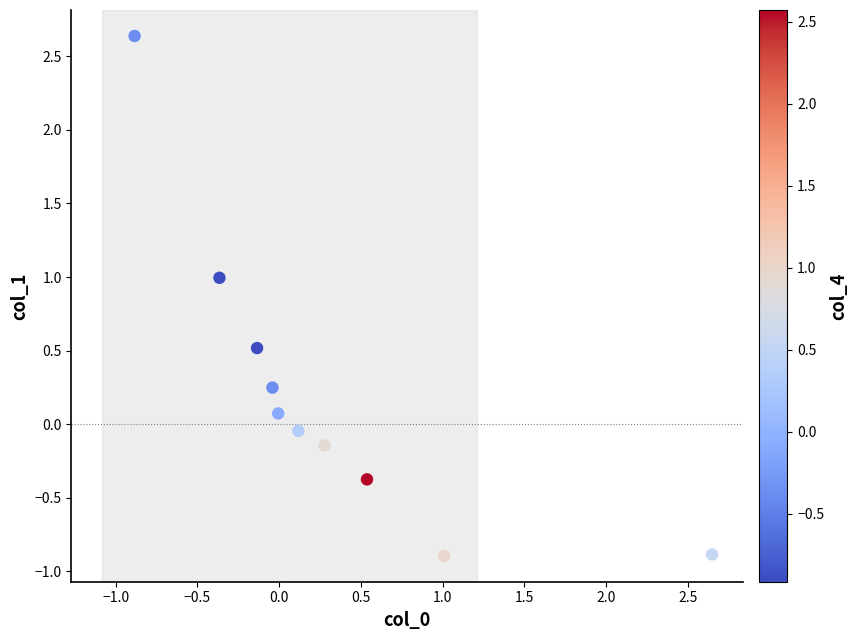

What is the range of Y values (max minus min)?

3.5